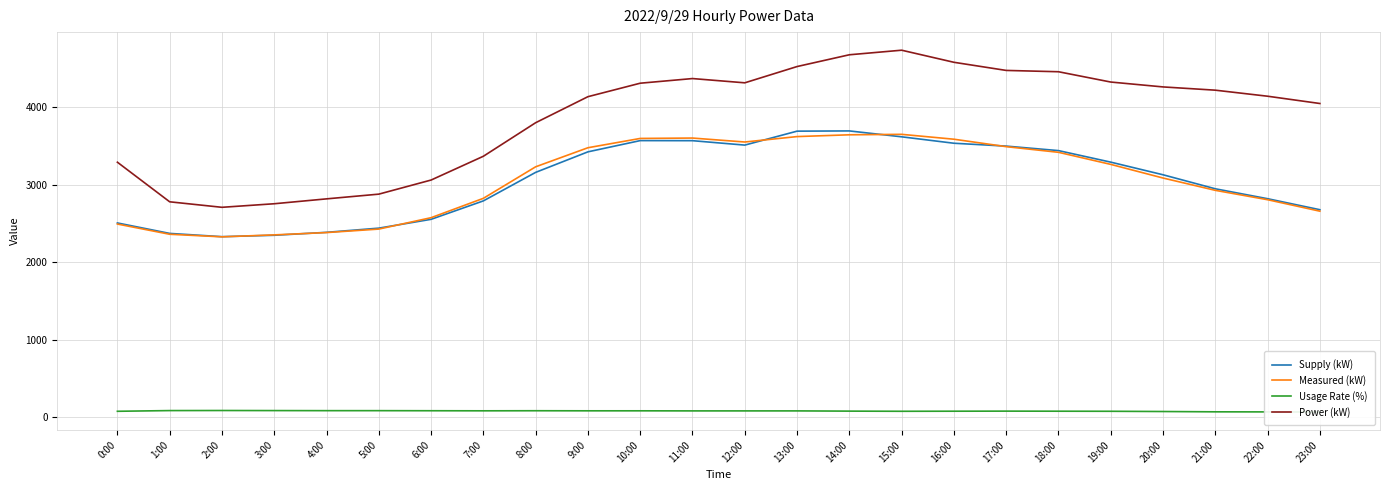

In Supply (kW), how many points are lower than both neighbors (excluding endpoints)?

2